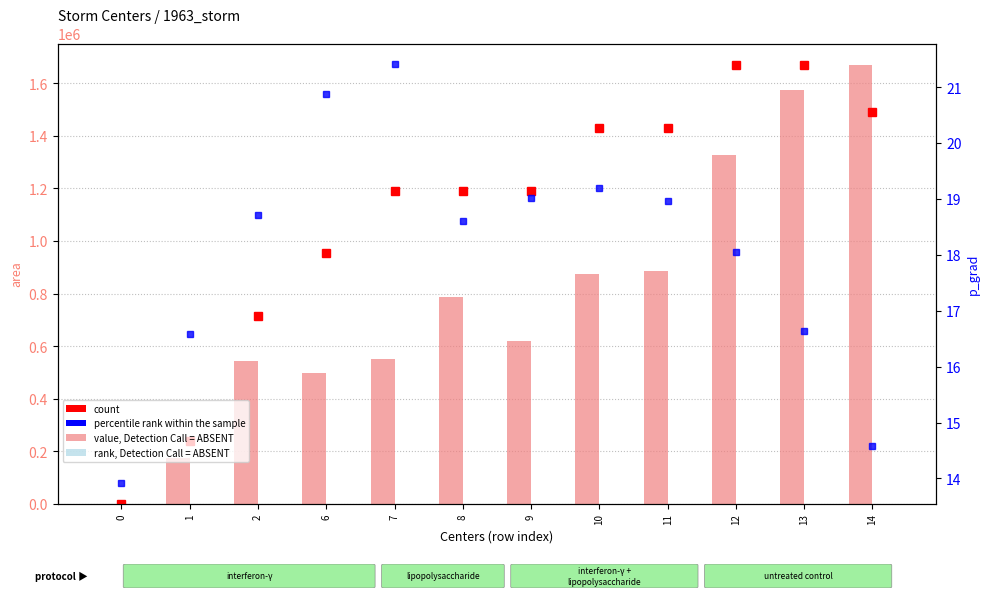

What is the maximum value for p_grad (percentile rank within sample)?

21.4